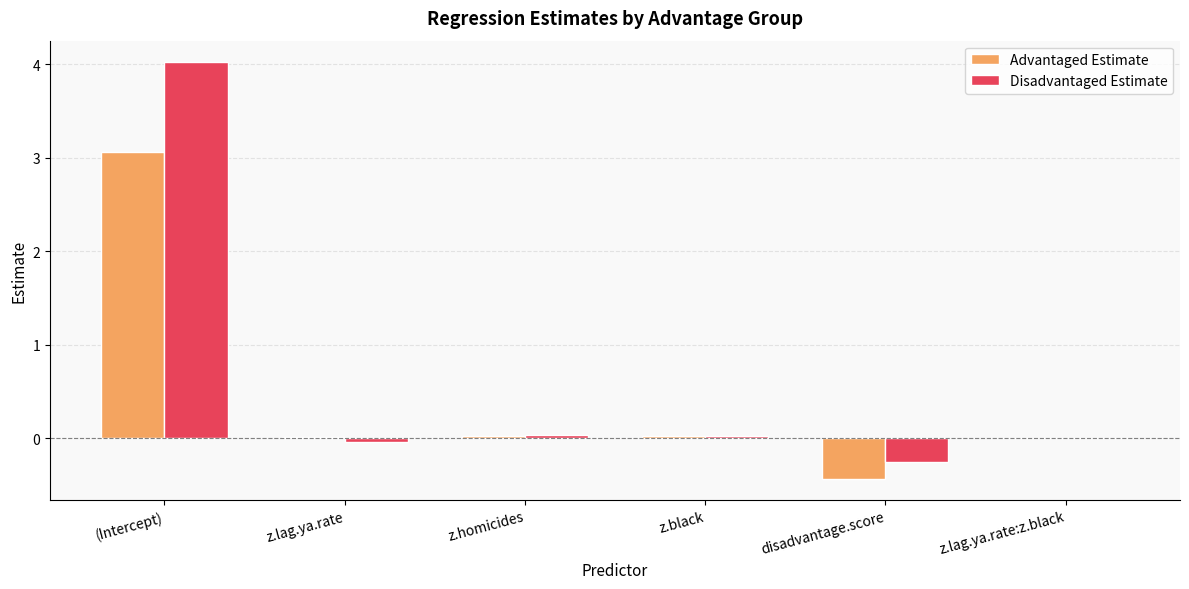

Is the value of Advantaged Estimate at z.black greater than the value of Disadvantaged Estimate at z.lag.ya.rate?

Yes